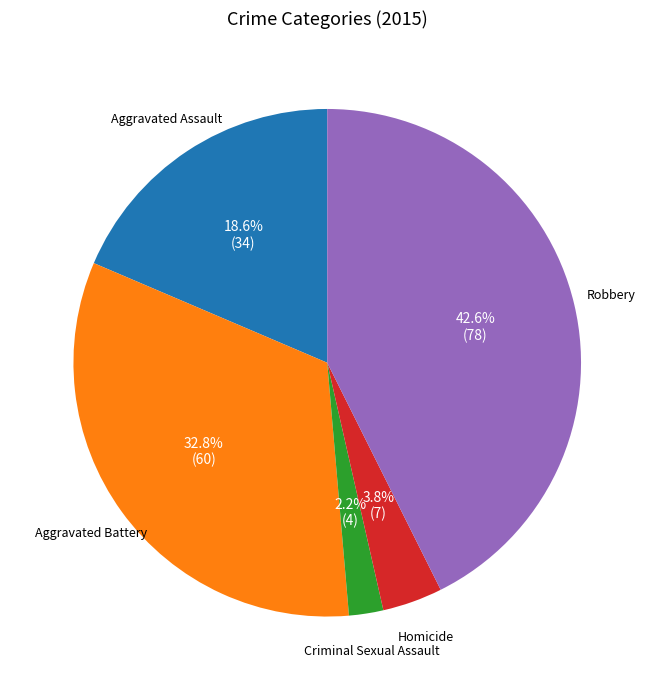

Count the number of slices in the pie.

5